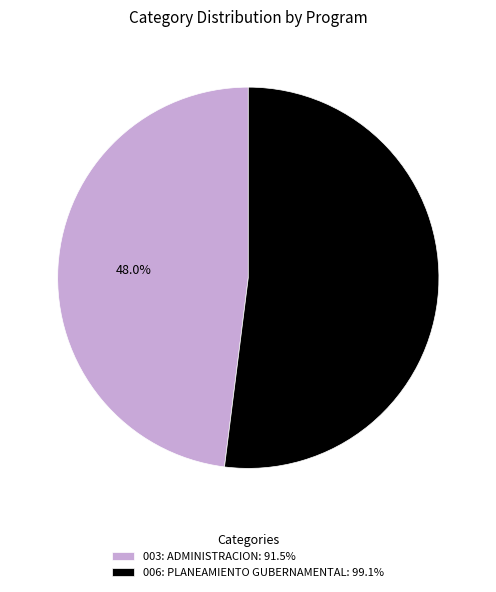

True or false: 006: PLANEAMIENTO GUBERNAMENTAL accounts for 41% of the total.

False